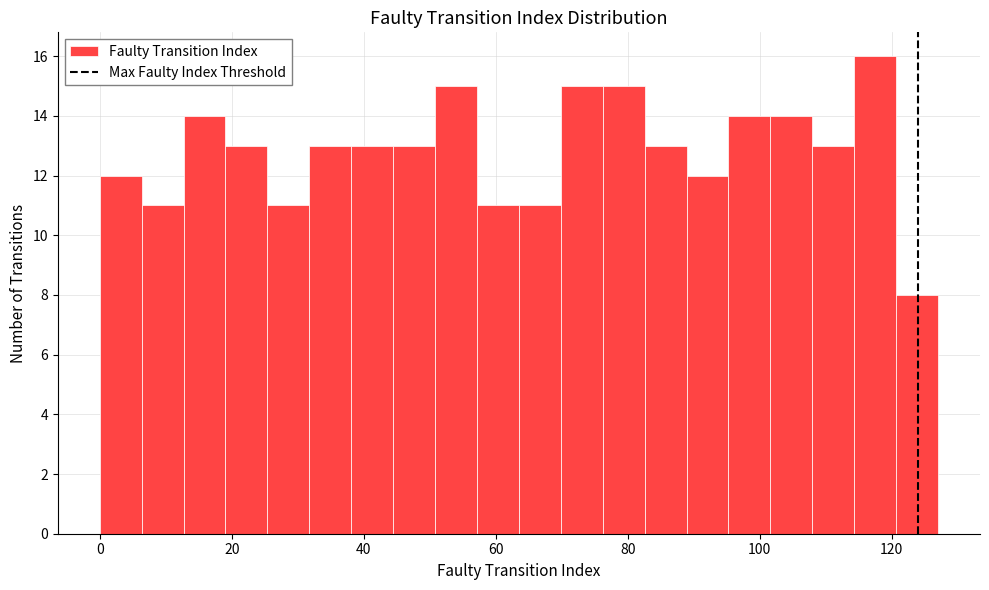

Around what value on the x-axis is the tallest bar? Give the approximate position of its centre, as read against the axis.

118